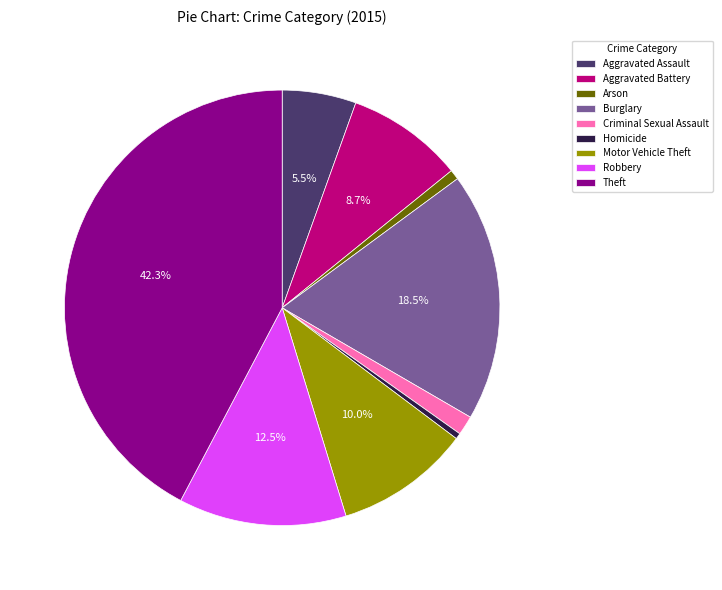

Do Motor Vehicle Theft and Criminal Sexual Assault together represent more than half of the pie?

No